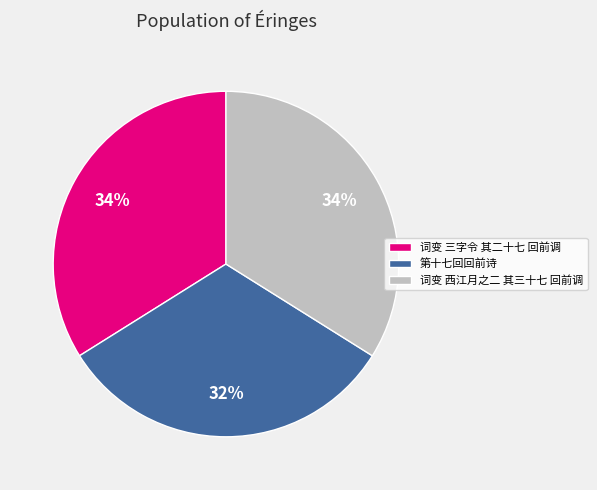

Is there a majority slice in this chart?

No